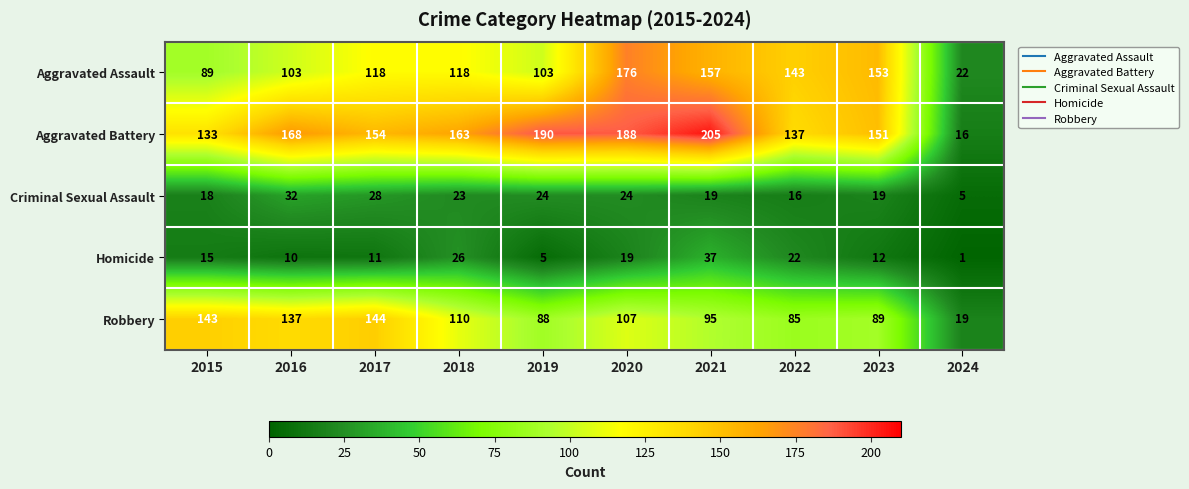

What is the difference between the second highest and minimum values in the Aggravated Battery series?

174